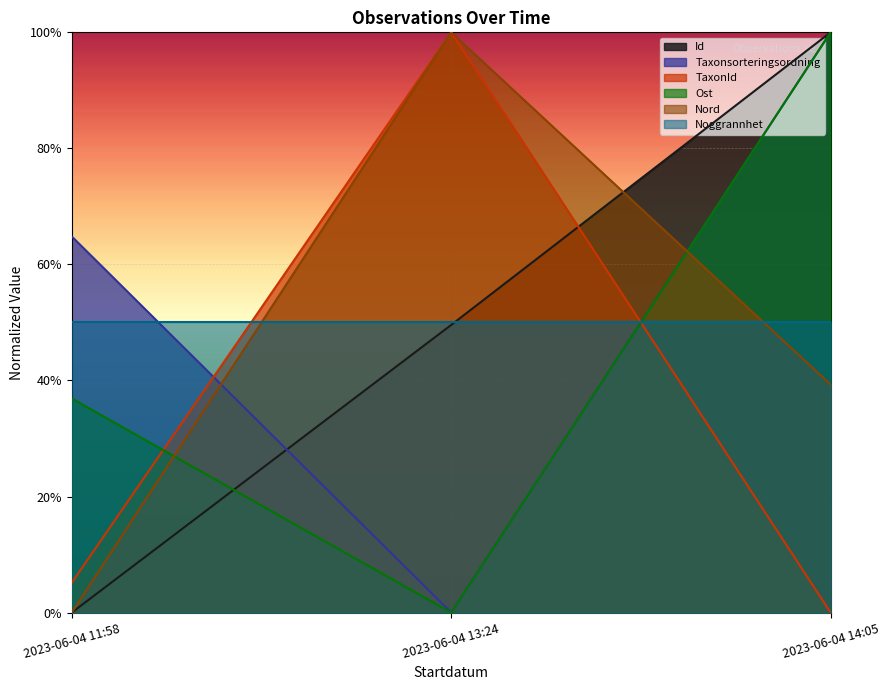

Which series has the largest range (max minus min)?

Id